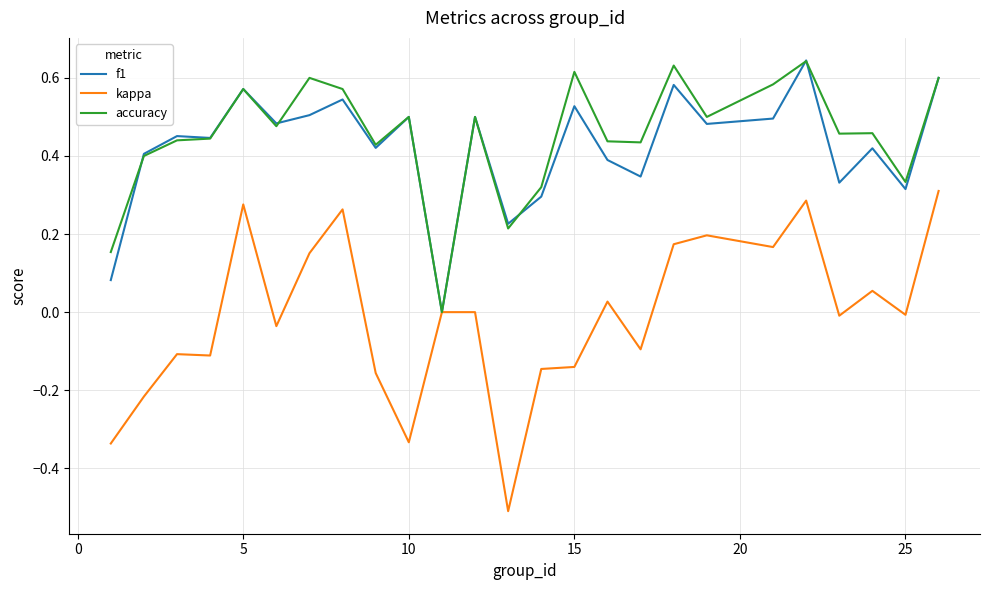

Which series has the widest spread of values?

kappa